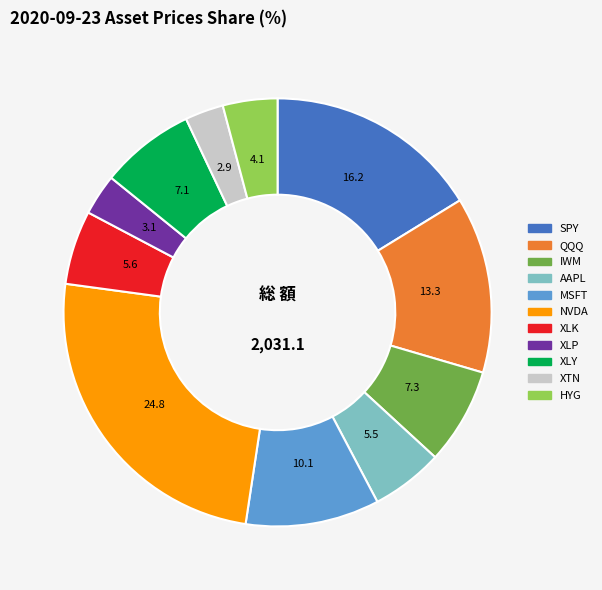

Does SPY represent more than half of the total?

No